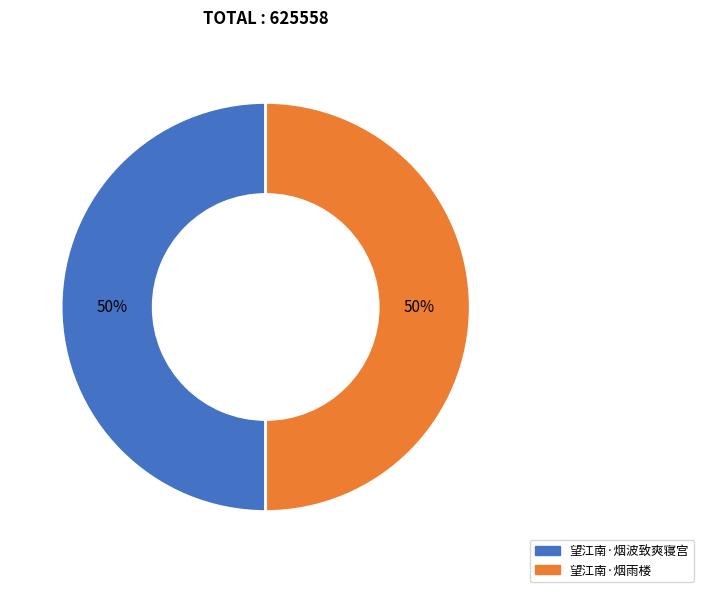

To the nearest percent, what portion does 望江南·烟波致爽寝宫 represent?

50%